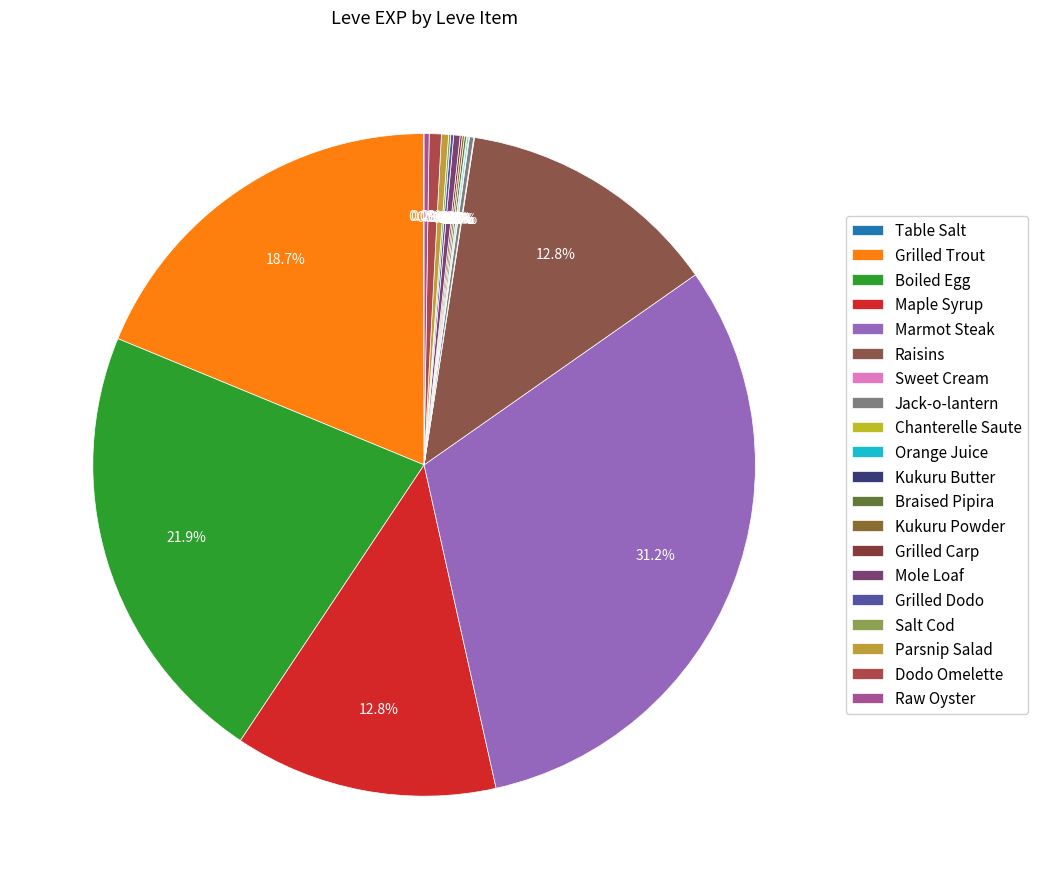

The Orange Juice slice represents 7% of the pie. True or false?

False